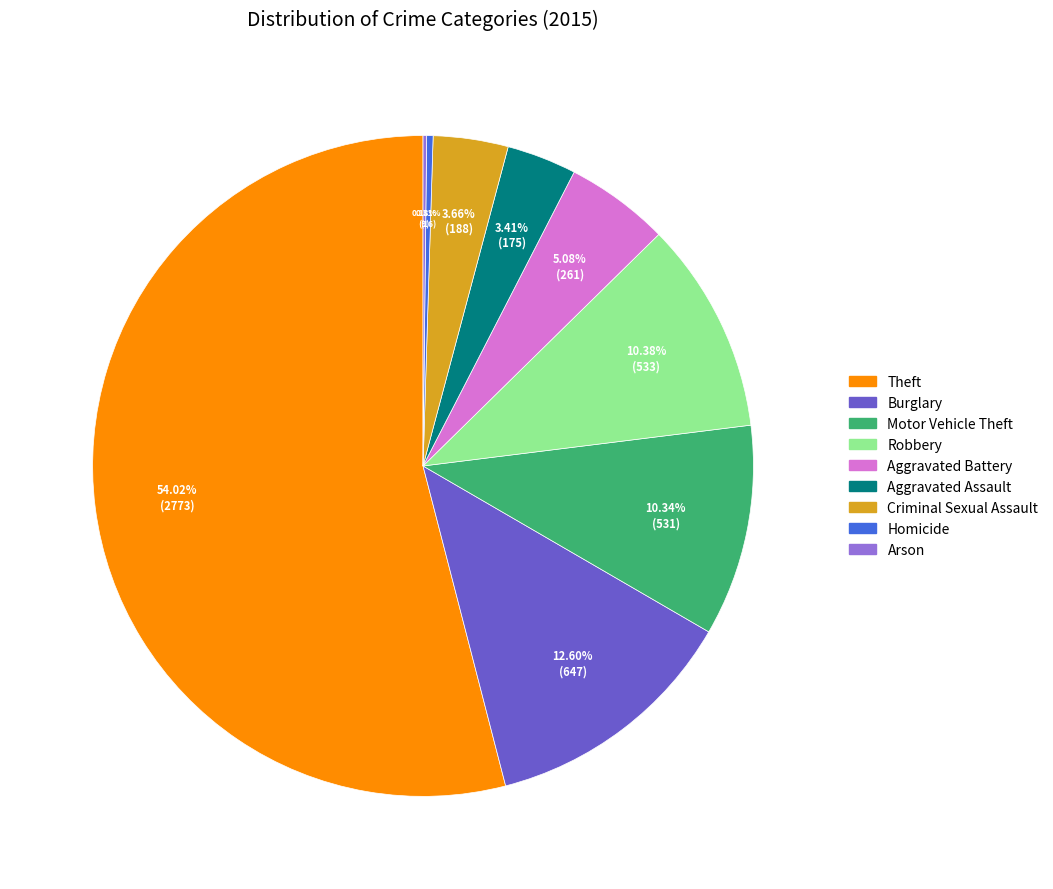

What is the total percentage of Aggravated Battery and Motor Vehicle Theft?

15.4%